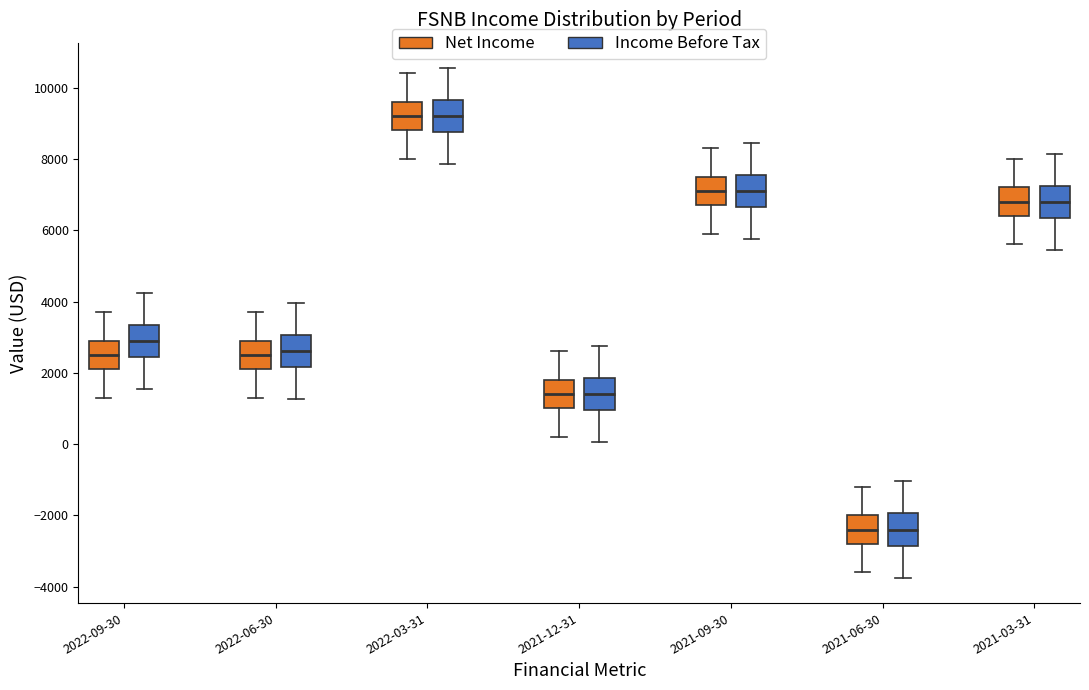

Reading left to right, transcribe this box plot: for each box, give where its median line is, the range the box spans, and where its two whiskers end, as read against the y-axis. The values are not printed on the chart, so give them approximately, as read against the axis.

2022-09-30 (Net Income): median 2600, box 2200 to 3000, whiskers 1400 to 3800
2022-09-30 (Income Before Tax): median 3000, box 2400 to 3400, whiskers 1600 to 4200
2022-06-30 (Net Income): median 2600, box 2200 to 3000, whiskers 1400 to 3800
2022-06-30 (Income Before Tax): median 2600, box 2200 to 3000, whiskers 1200 to 4000
2022-03-31 (Net Income): median 9200, box 8800 to 9600, whiskers 8000 to 10400
2022-03-31 (Income Before Tax): median 9200, box 8800 to 9600, whiskers 7800 to 10600
2021-12-31 (Net Income): median 1400, box 1000 to 1800, whiskers 200 to 2600
2021-12-31 (Income Before Tax): median 1400, box 1000 to 1800, whiskers 0 to 2800
2021-09-30 (Net Income): median 7200, box 6800 to 7600, whiskers 6000 to 8400
2021-09-30 (Income Before Tax): median 7200, box 6600 to 7600, whiskers 5800 to 8400
2021-06-30 (Net Income): median -2400, box -2800 to -2000, whiskers -3600 to -1200
2021-06-30 (Income Before Tax): median -2400, box -2800 to -2000, whiskers -3800 to -1000
2021-03-31 (Net Income): median 6800, box 6400 to 7200, whiskers 5600 to 8000
2021-03-31 (Income Before Tax): median 6800, box 6400 to 7200, whiskers 5400 to 8200